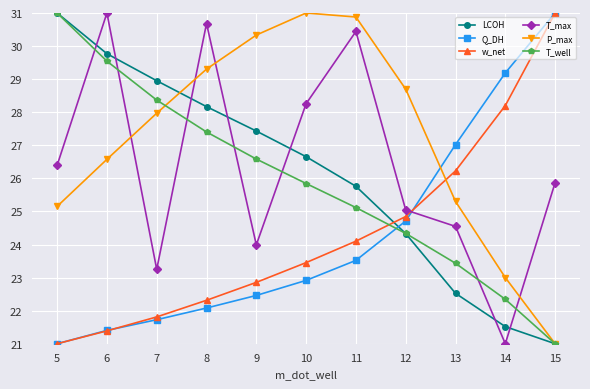

What are all the series names shown in the legend?

LCOH, Q_DH, w_net, T_max, P_max, T_well